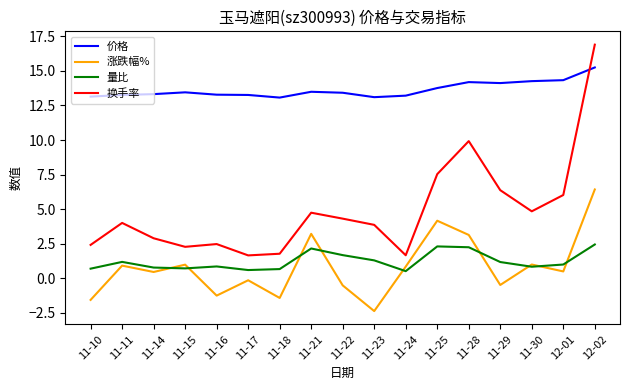

At which category is the sum across all series the highest?

12-02